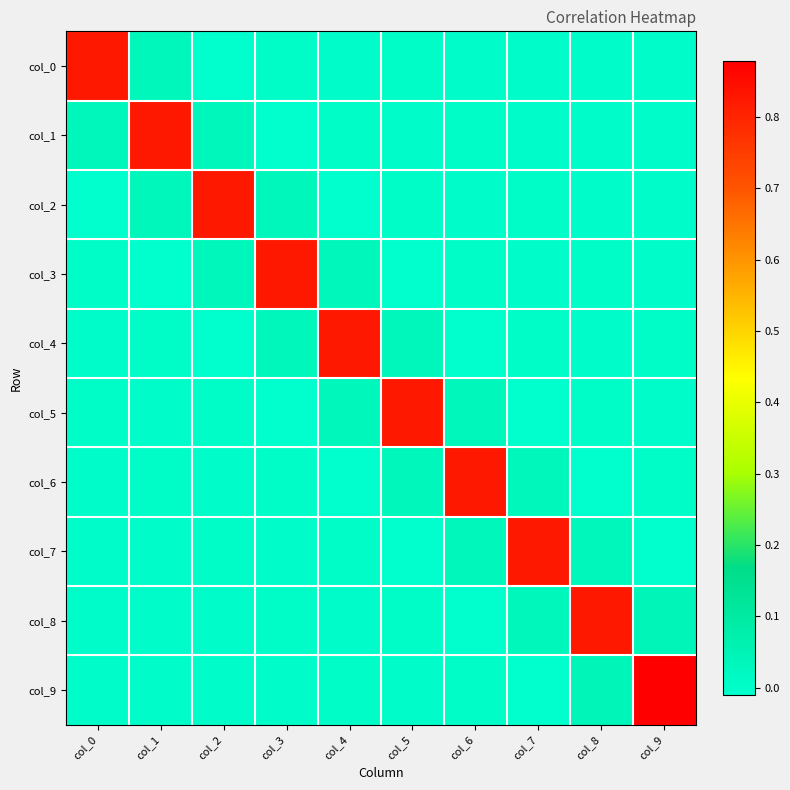

What is the spread (max minus min) of values at col_8?

0.8